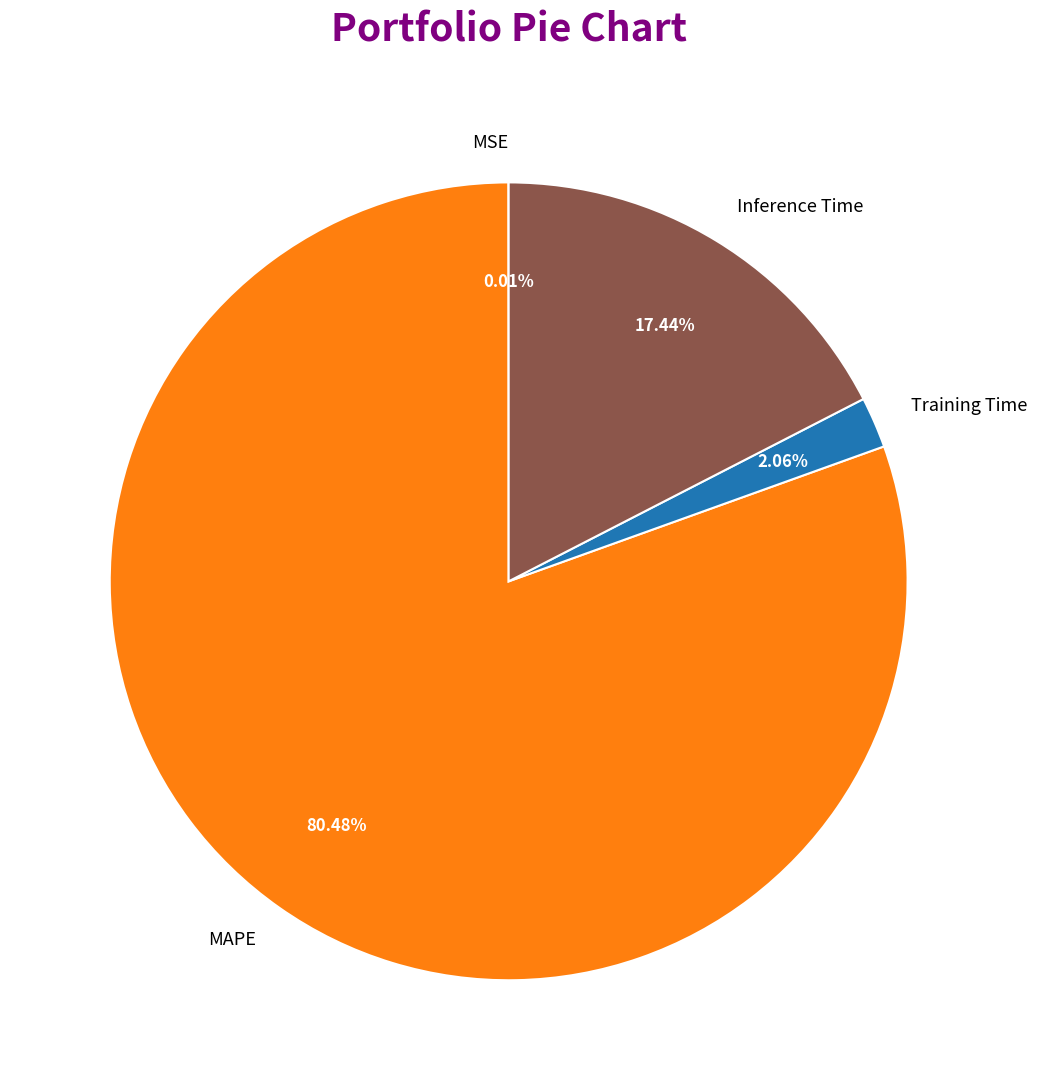

Is there any slice that represents more than half of the pie?

Yes